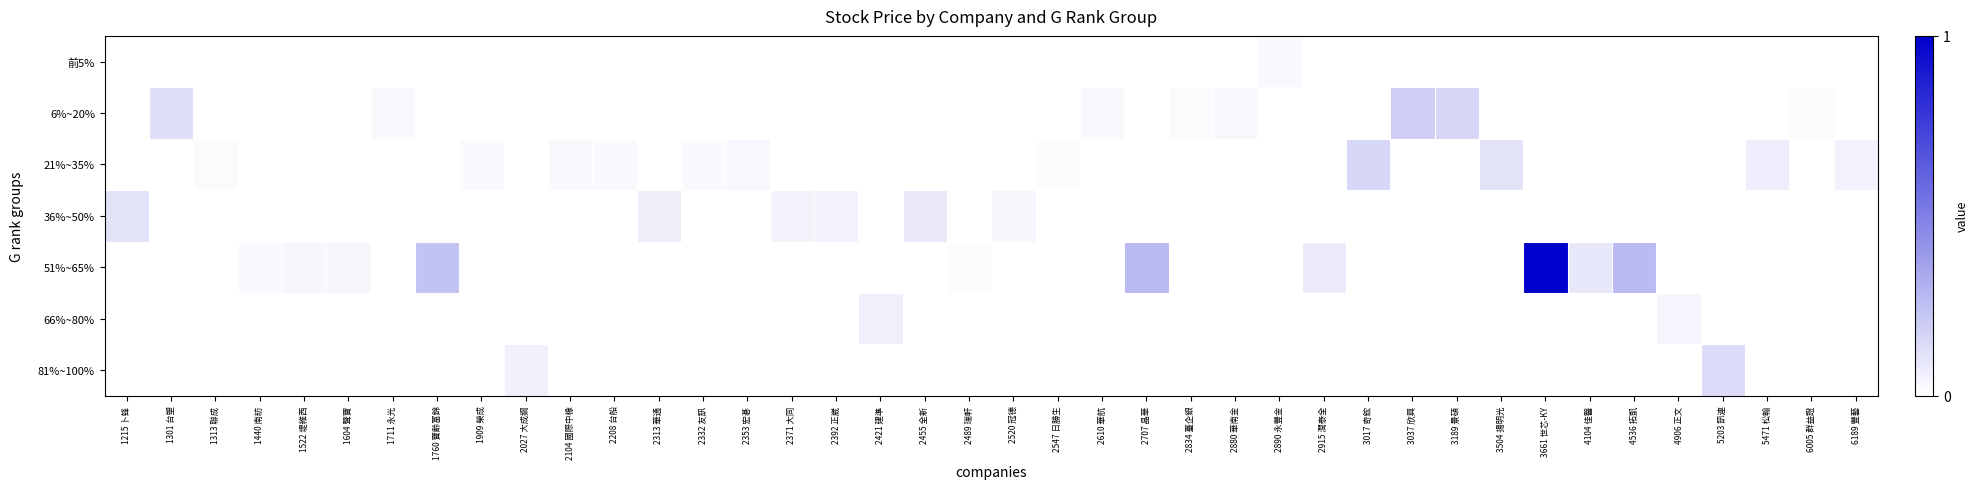

At how many categories does at least one series exceed 0?

40